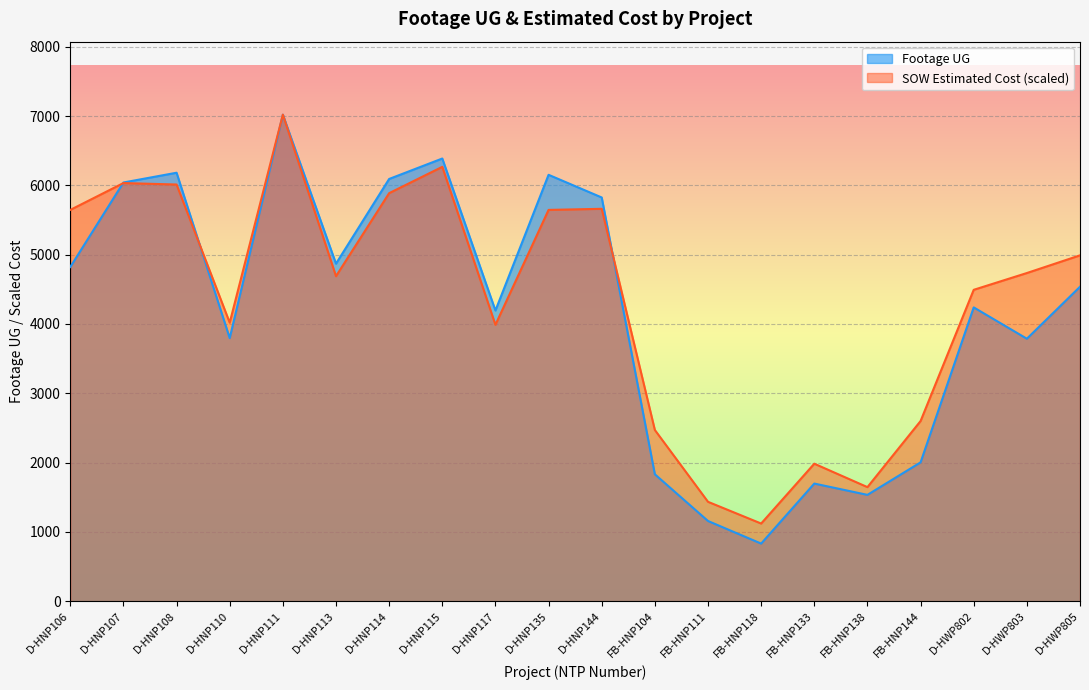

Where does the SOW Estimated Cost series first go above 4734?

D-HNP106